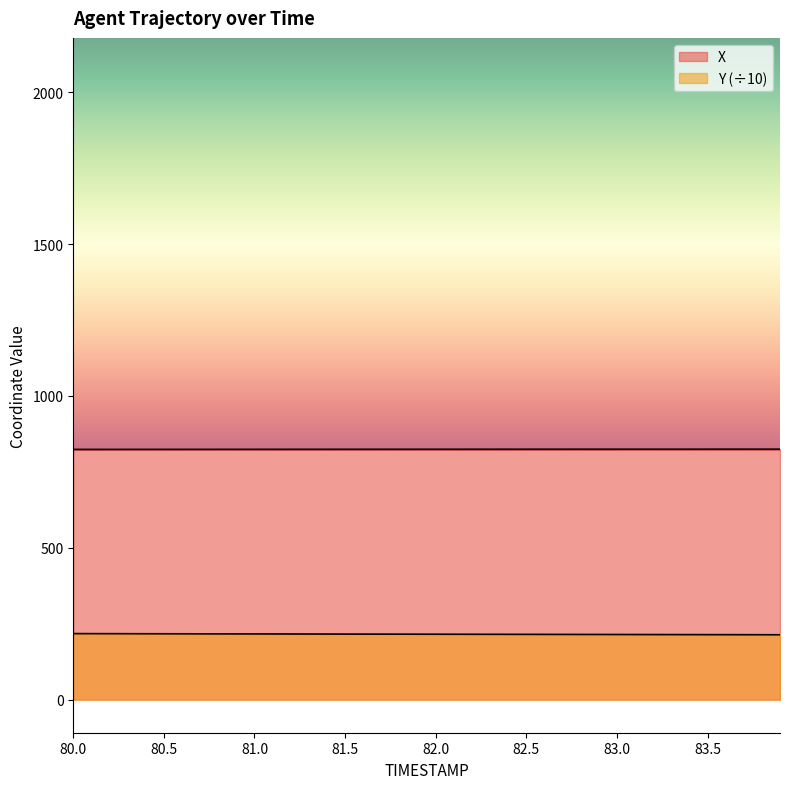

What is the average value of the X series?

824.2